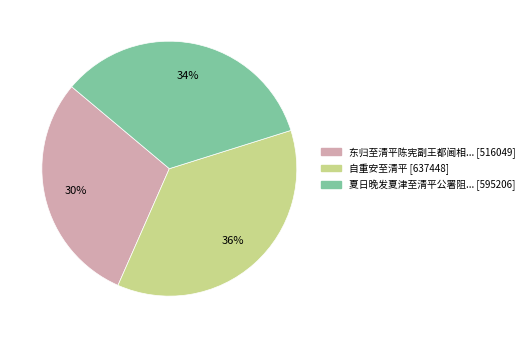

To the nearest percent, what is the average slice percentage?

33%